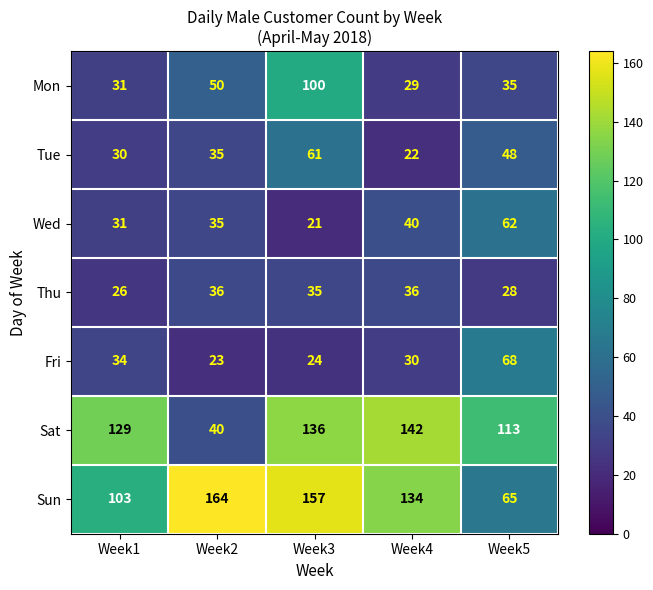

The value of Fri at Week1 is 34. True or false?

True